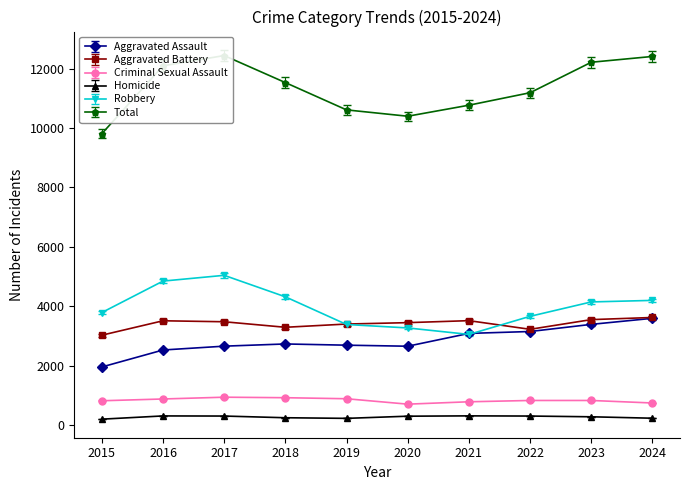

What is the value of the Homicide point at the 2nd from the left?

313